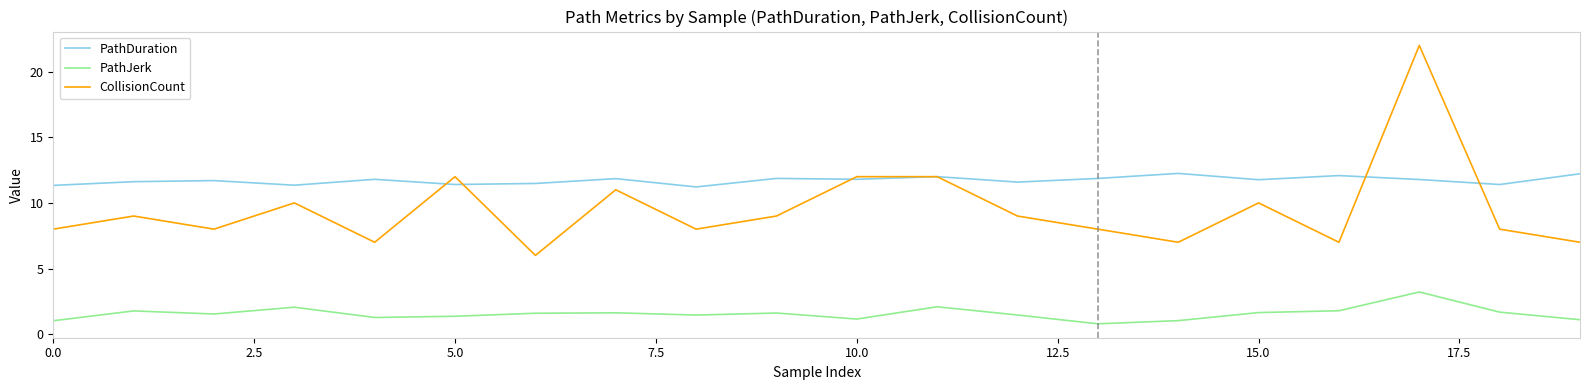

Which series has the largest total across all categories?

PathDuration